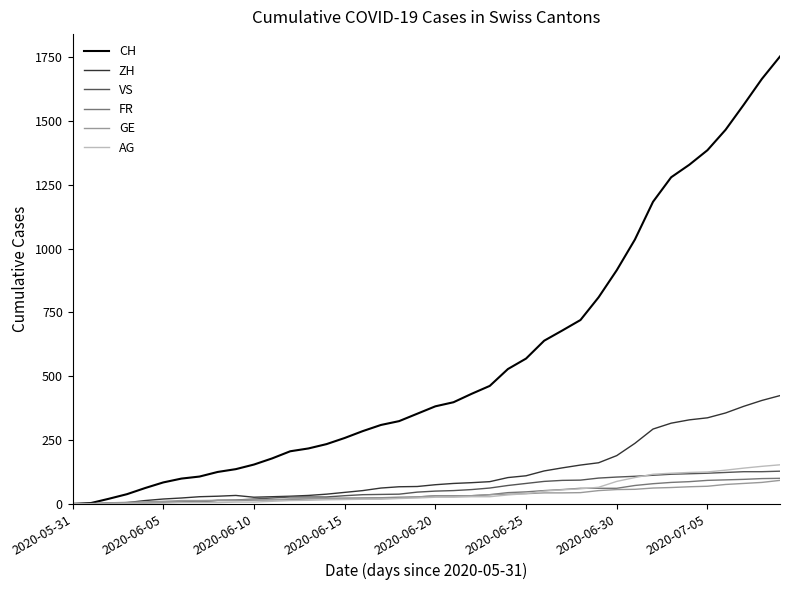

Which series has the largest total across all categories?

CH